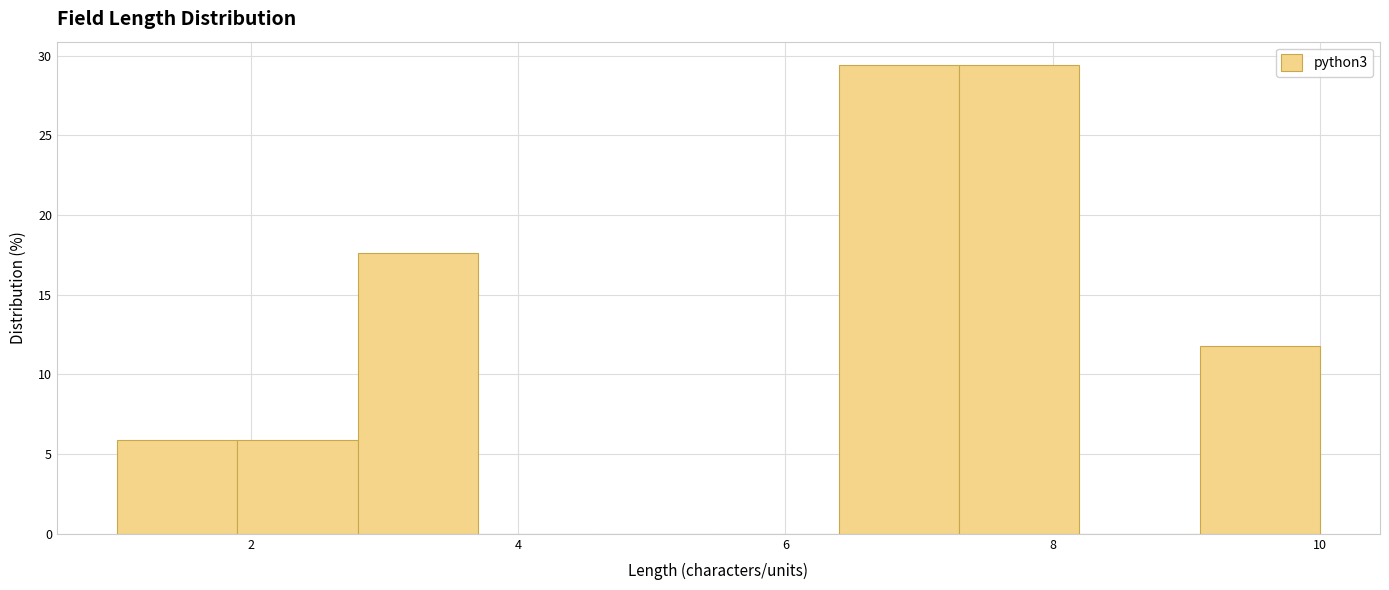

Reading left to right, transcribe this chart: for each bar, give the range it covers on the x-axis and its height. Neither the bar edges nor the heights are printed on the chart, so give them approximately, as read against the axes.

1.0 to 1.9: 6.0
1.9 to 2.8: 6.0
2.8 to 3.7: 17.5
3.7 to 4.6: 0
4.6 to 5.5: 0
5.5 to 6.4: 0
6.4 to 7.3: 29.5
7.3 to 8.2: 29.5
8.2 to 9.1: 0
9.1 to 10.0: 12.0